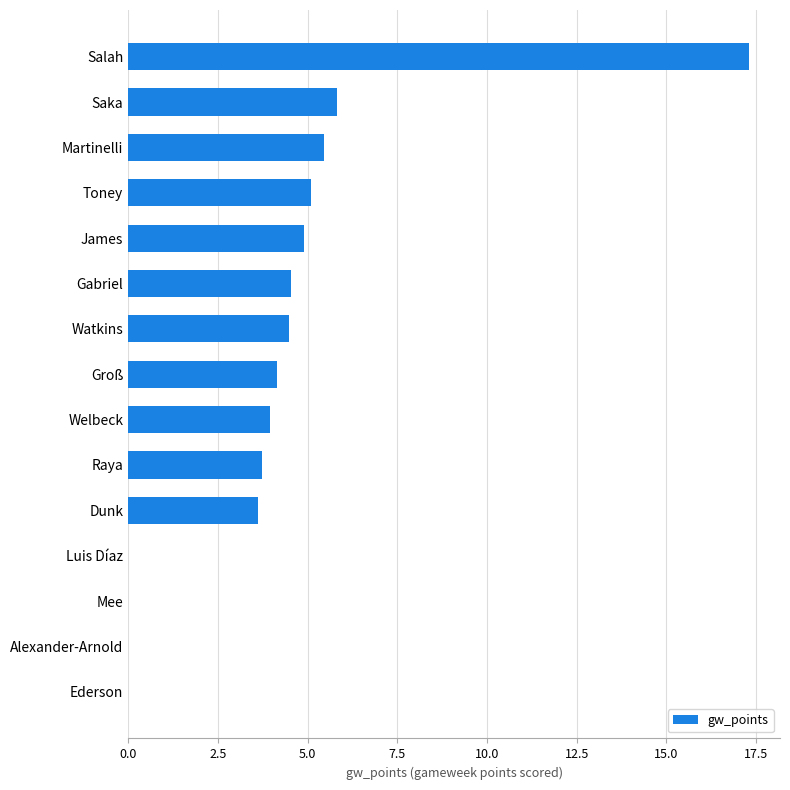

Where is the data nearest to the value 8?

Saka